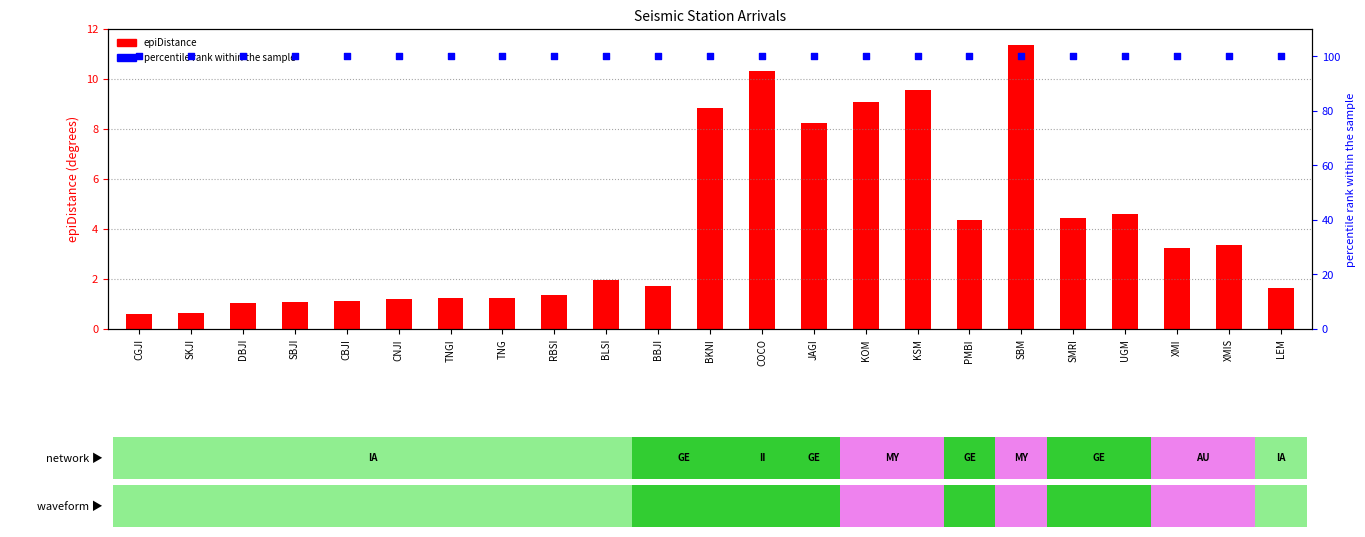

Which series contains the lowest Y value?

epiDistance